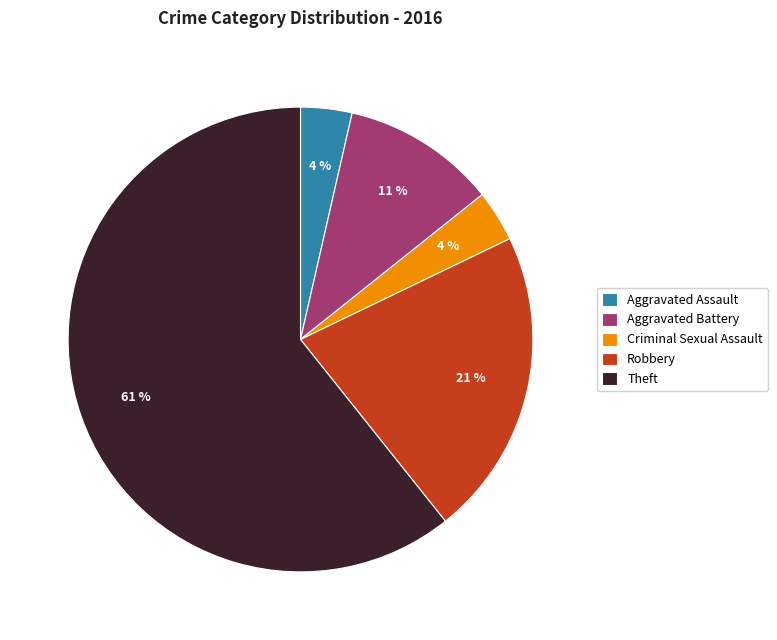

Is it true that Robbery is 31% of the pie?

False